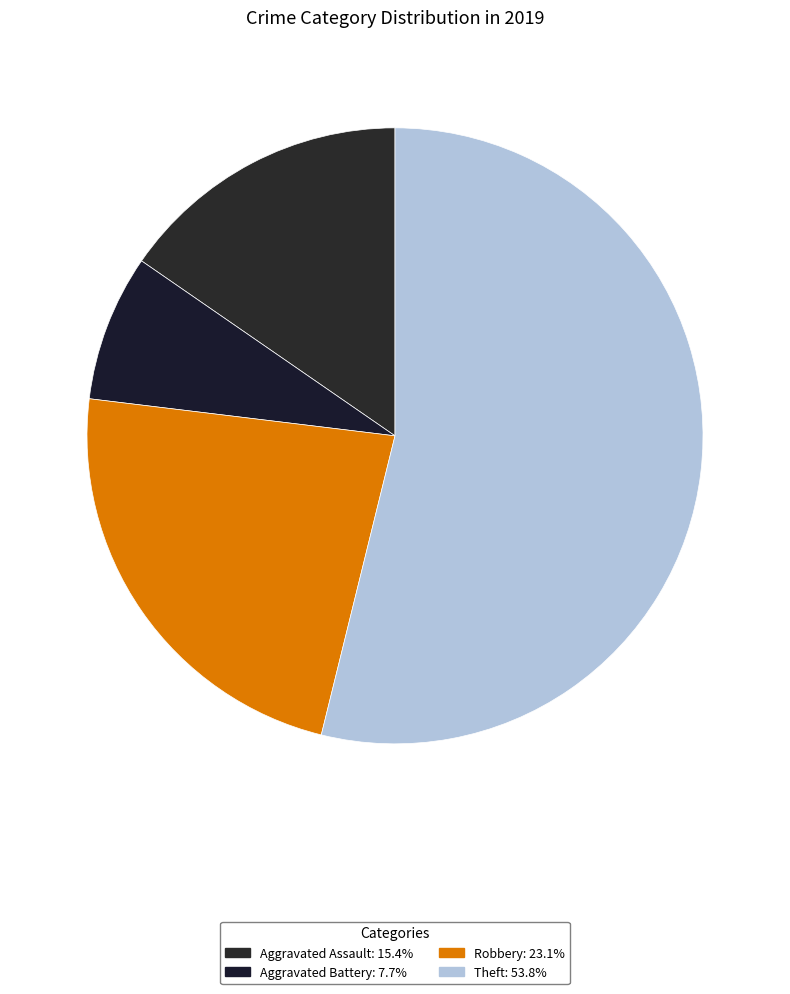

How many slices are in this pie chart?

4